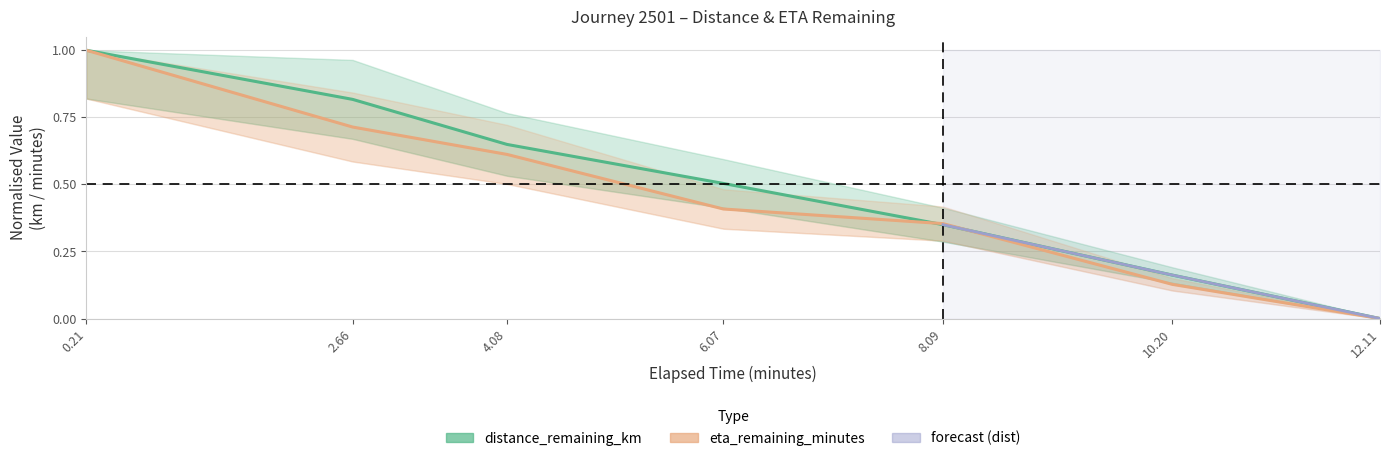

Which series has the largest total across all categories?

distance_remaining_km